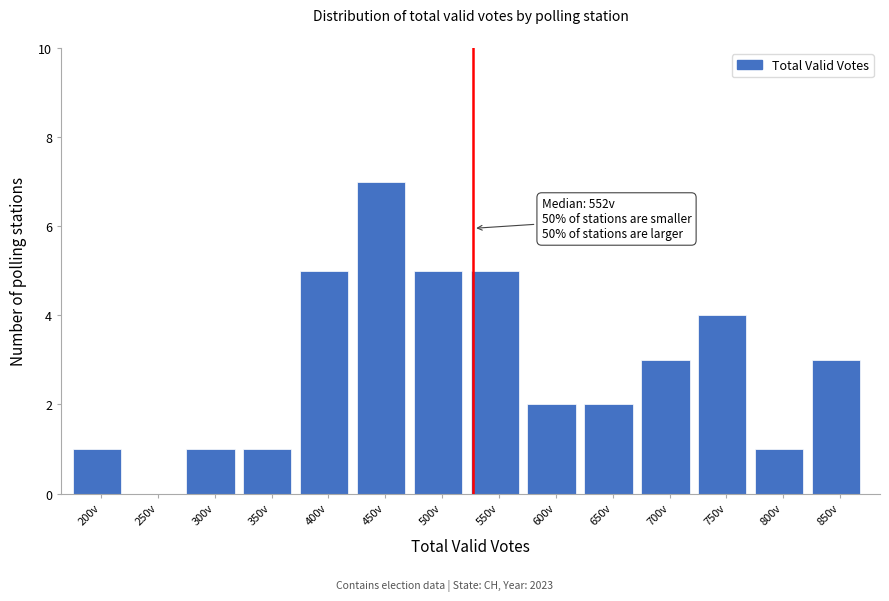

Reading left to right, list all the values displayed in this chart.

200v=1	250v=0	300v=1	350v=1	400v=5	450v=7	500v=5	550v=5	600v=2	650v=2	700v=3	750v=4	800v=1	850v=3